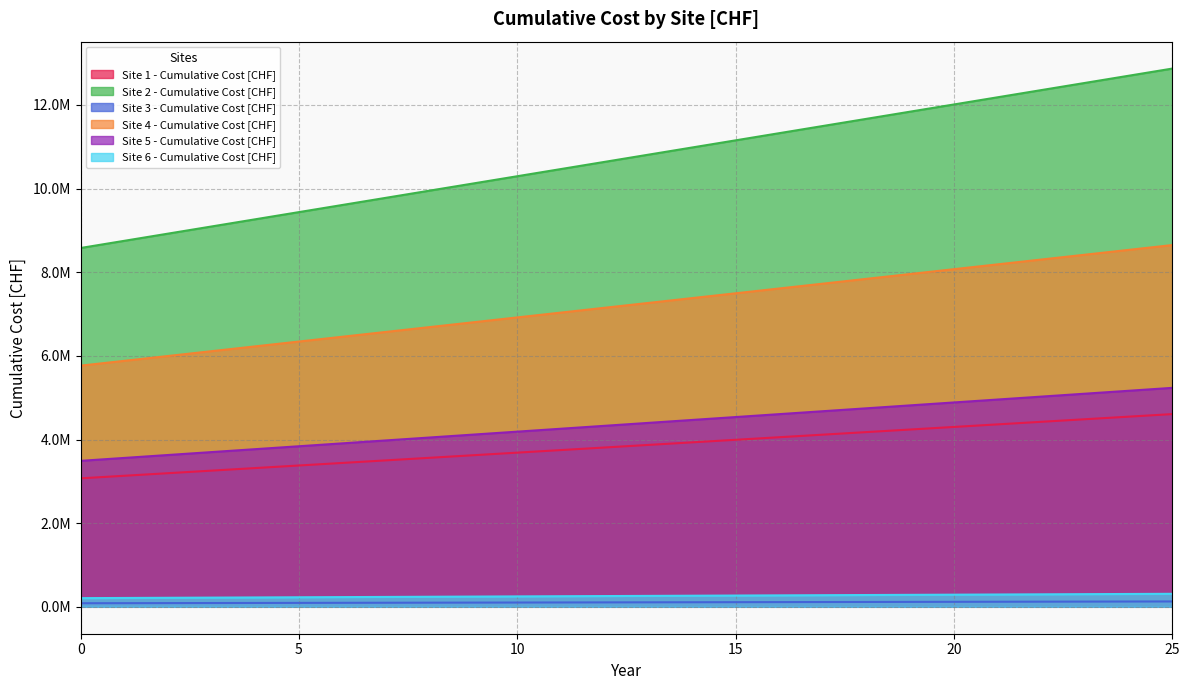

What is the maximum value for Site 2 - Cumulative Cost [CHF]?

12867863.6